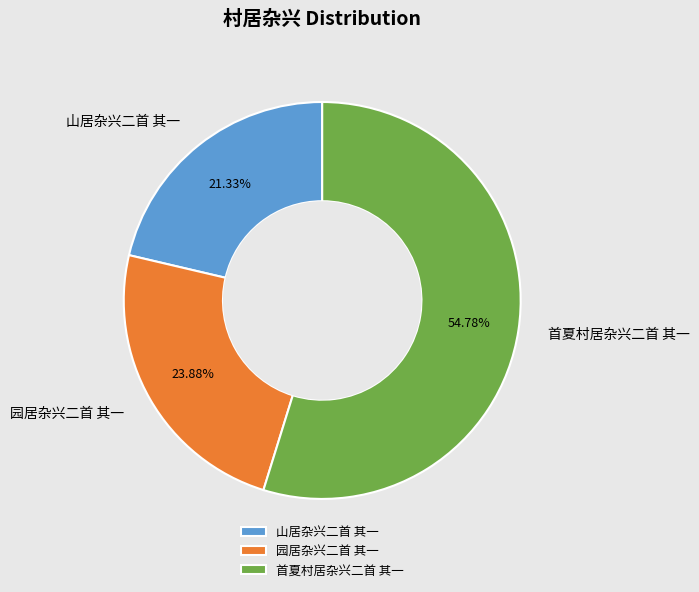

Rank the categories by value from lowest to highest.

山居杂兴二首 其一, 园居杂兴二首 其一, 首夏村居杂兴二首 其一